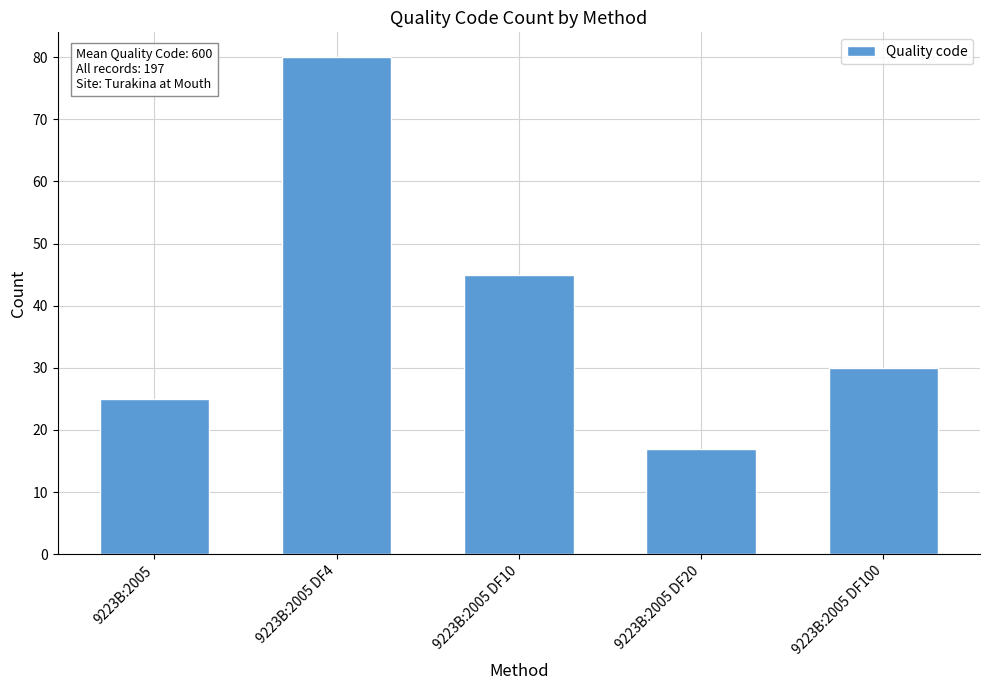

How many bars are there in total?

5